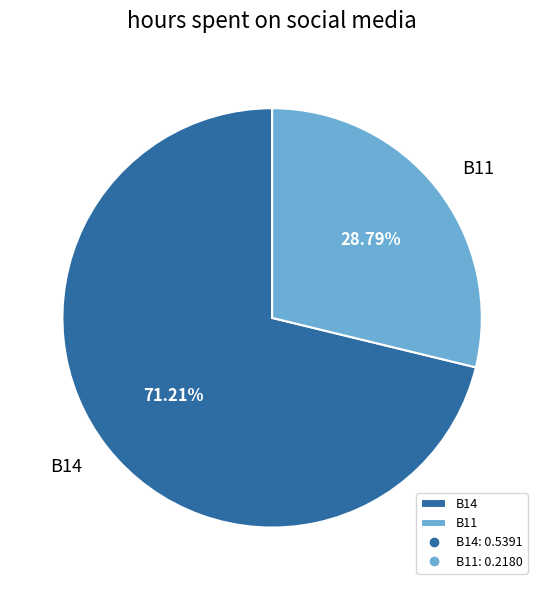

To the nearest percent, what is the difference between the largest and smallest slice percentages?

42%